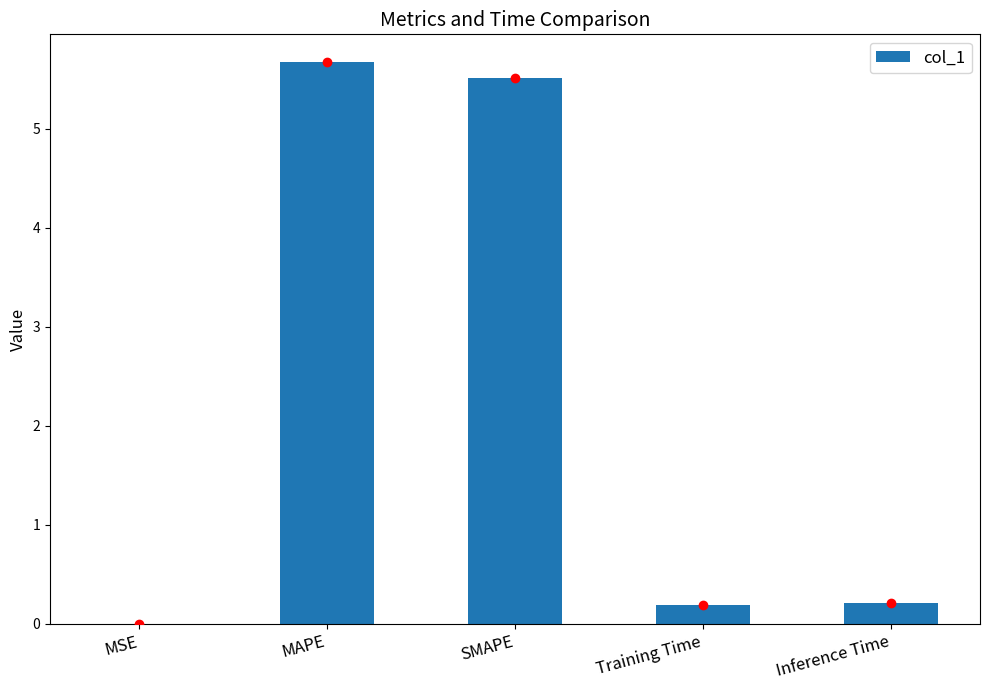

The value at Inference Time is 0.4. True or false?

False